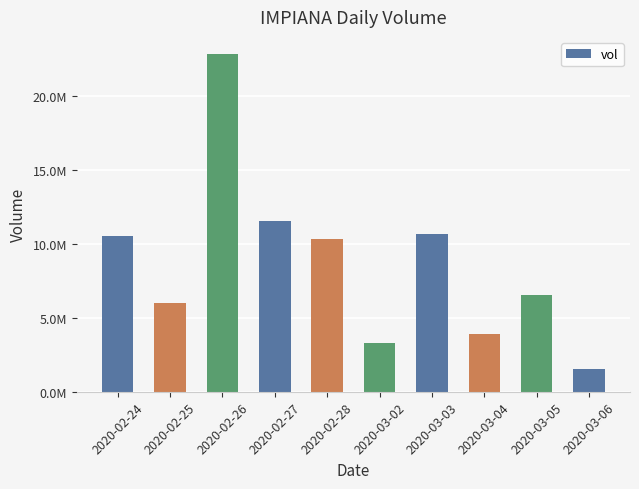

Does the chart contain any negative values?

No